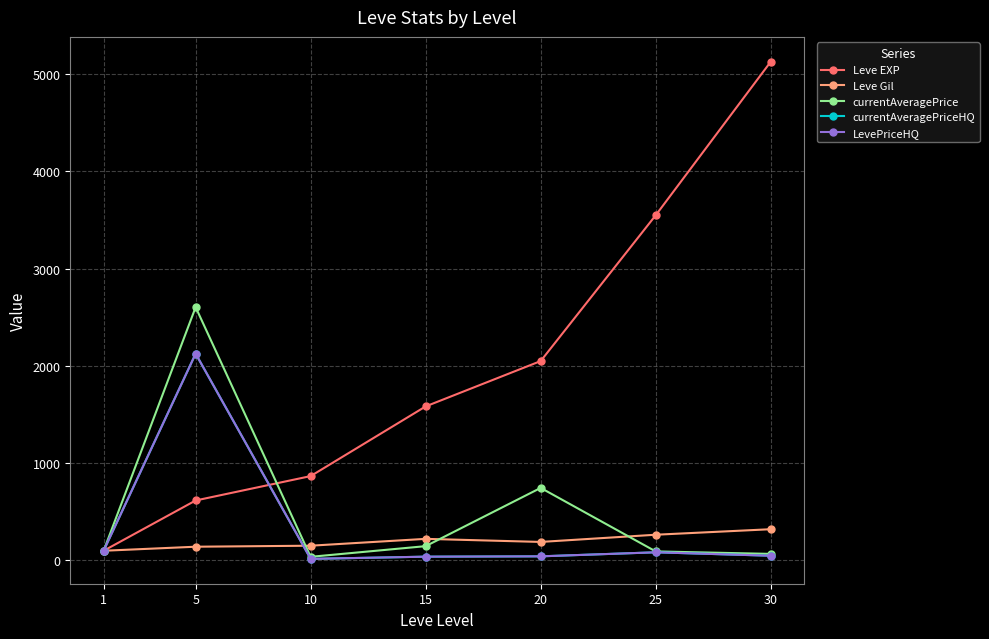

Does the chart have visible grid lines?

Yes